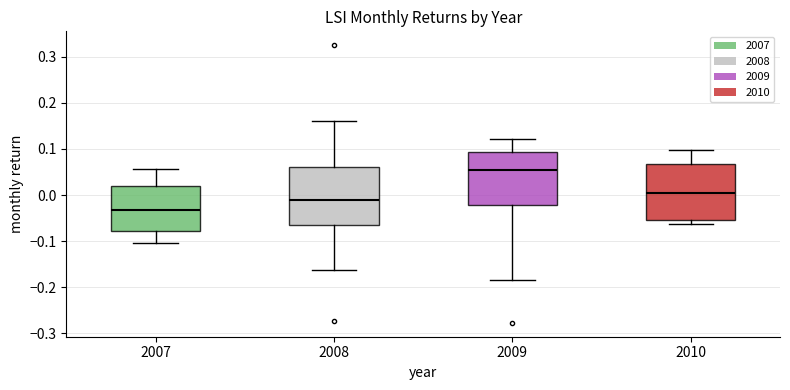

Where does the upper whisker of the box at x = 2009 end on the y-axis? The values are not printed on the chart, so give them approximately, as read against the axis.

0.12